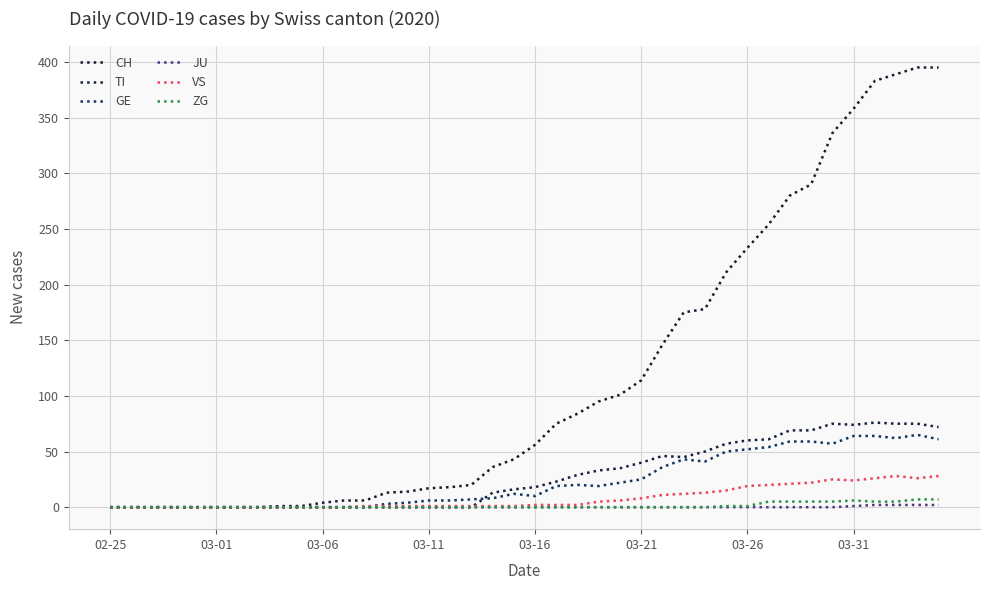

True or false: ZG and TI intersect in this chart.

False